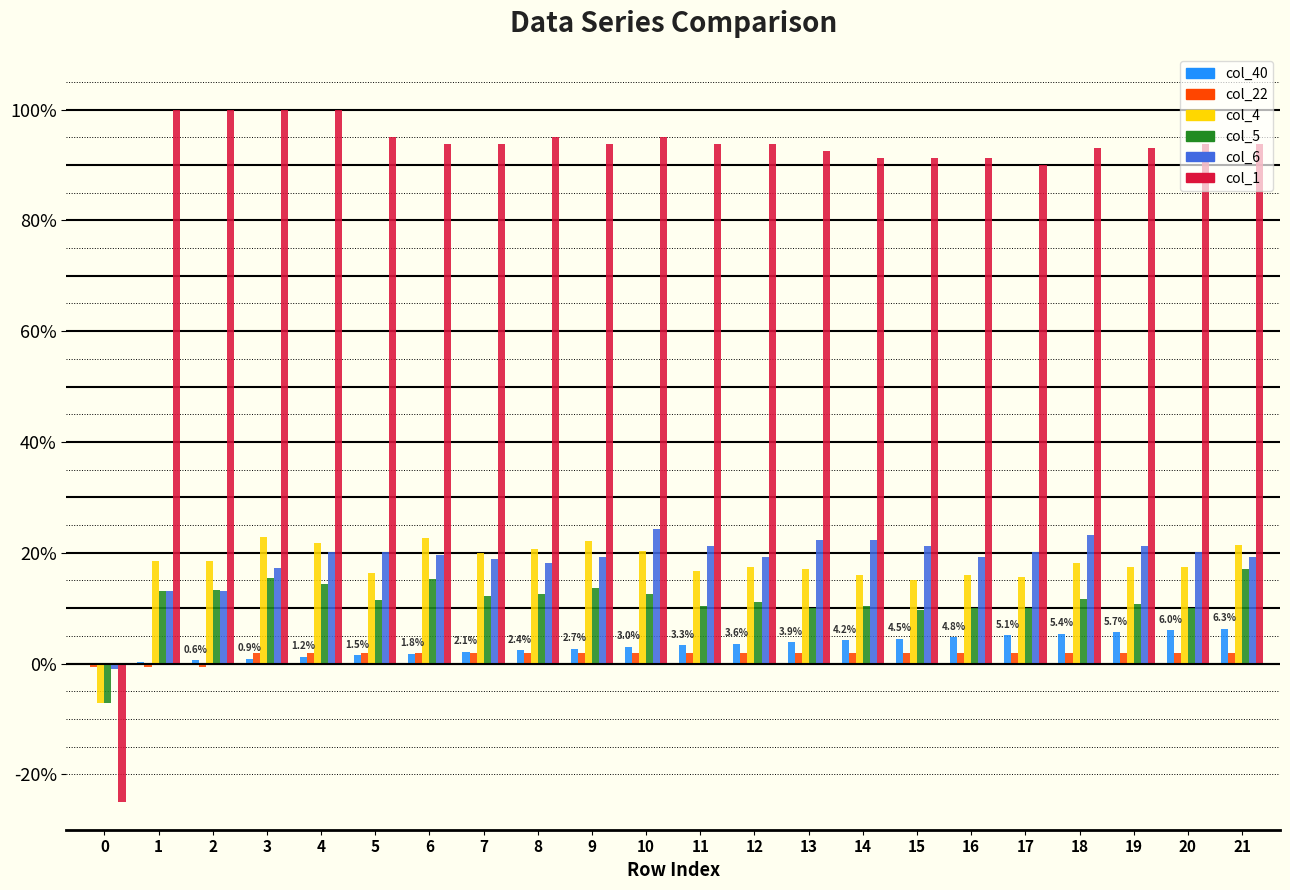

What value does the col_5 series have at 1?

0.1